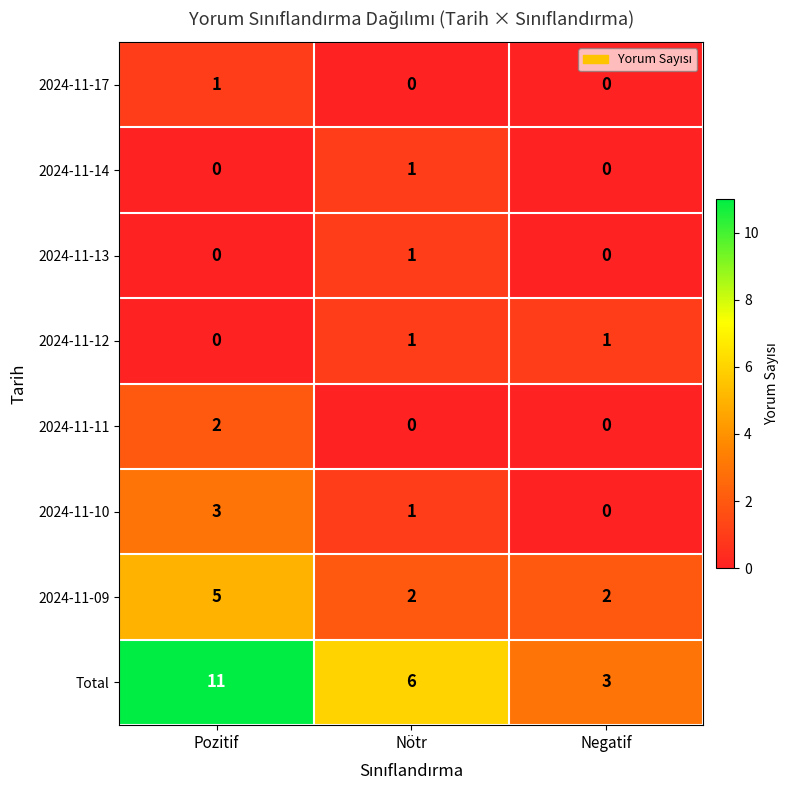

Count the number of categories in the chart.

3